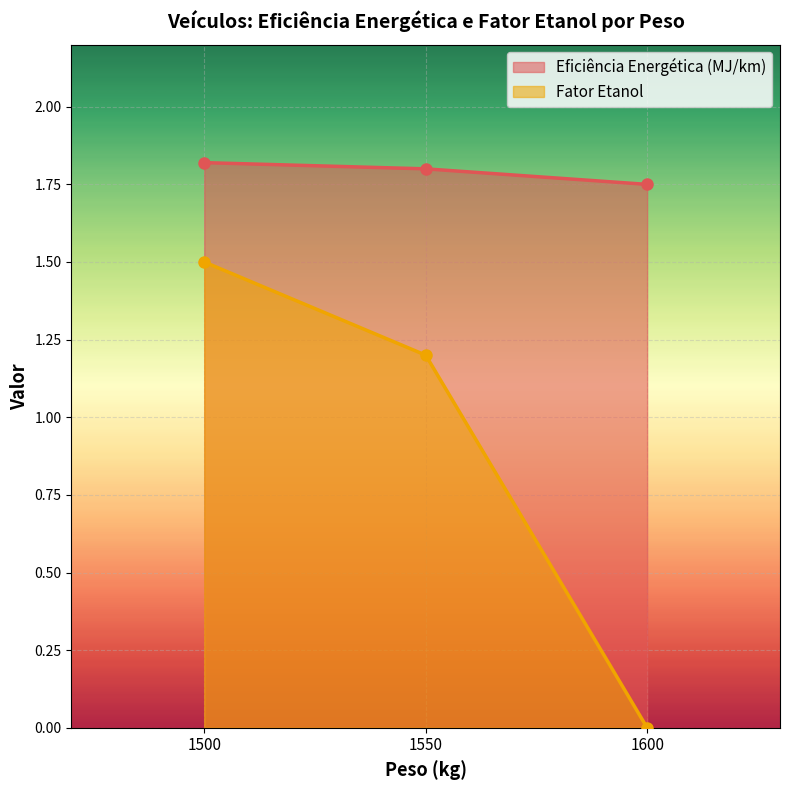

Reading right to left, what are all the values shown in this chart?

Eficiência Energética (MJ/km): 1550=1.8	1600=1.8	1500=1.8
Fator Etanol: 1550=1.2	1600=0.0	1500=1.5